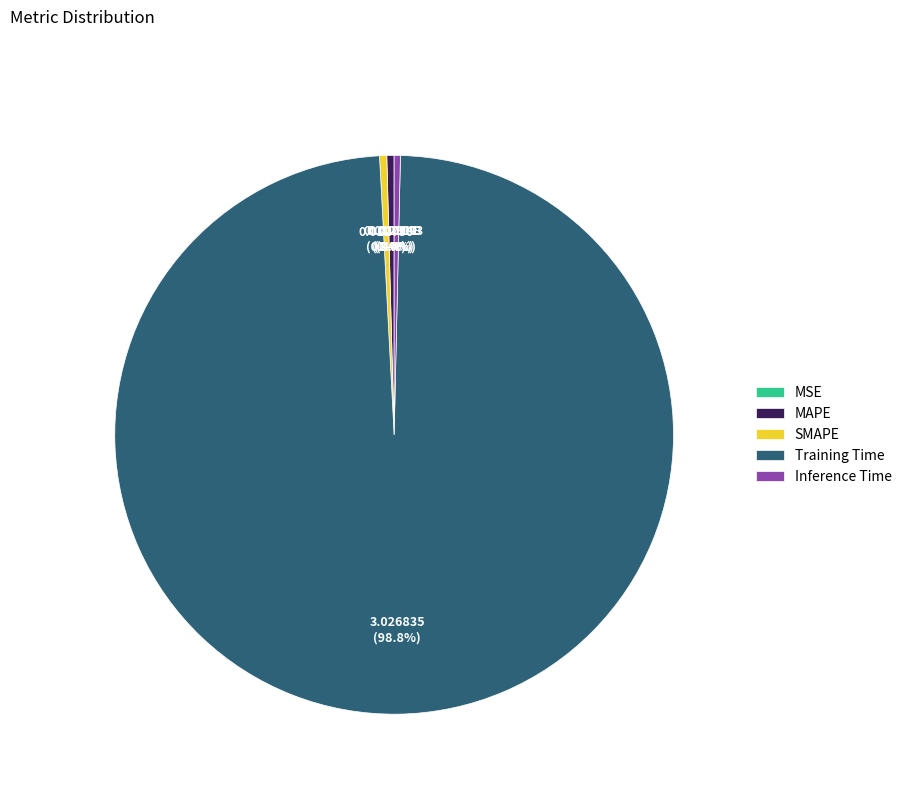

To the nearest percent, what is the average slice percentage?

20%